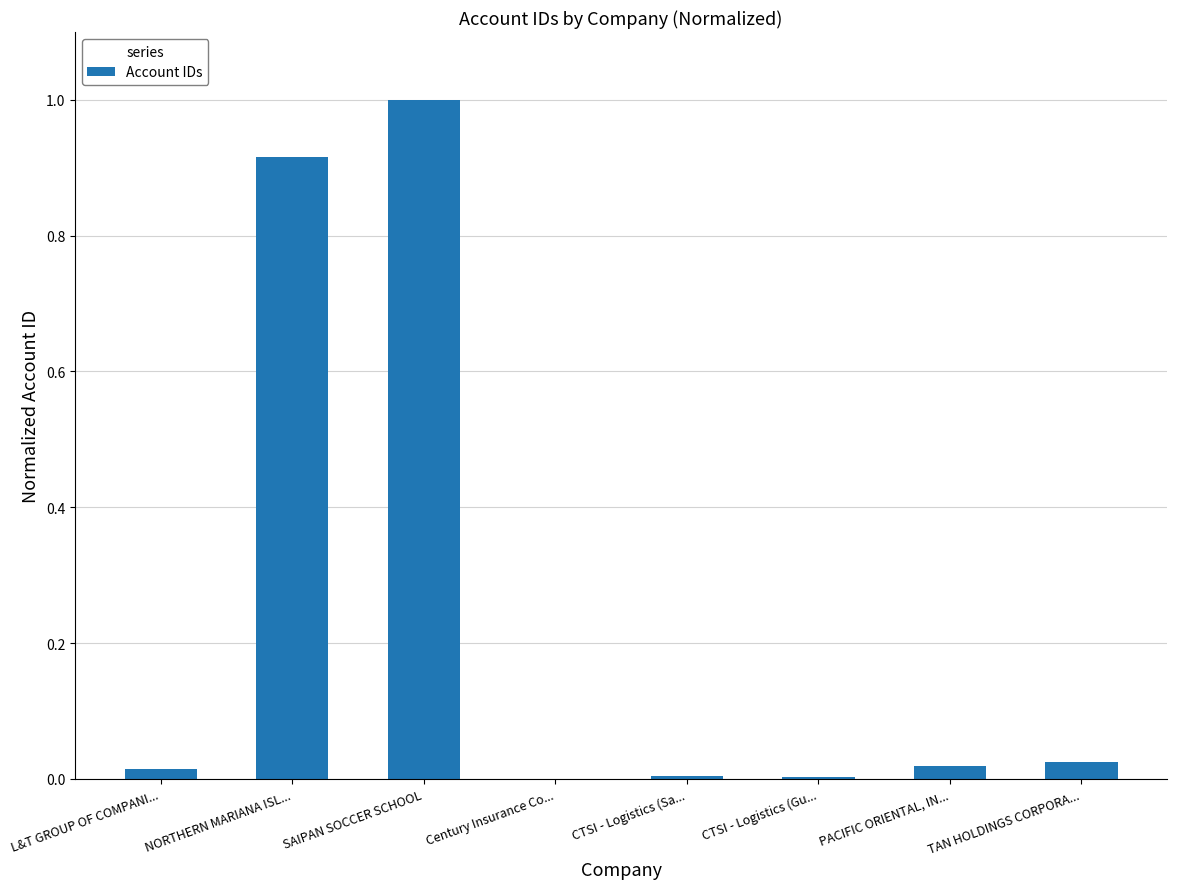

What is the sum of the values at NORTHERN MARIANA ISL... and SAIPAN SOCCER SCHOOL?

1.9